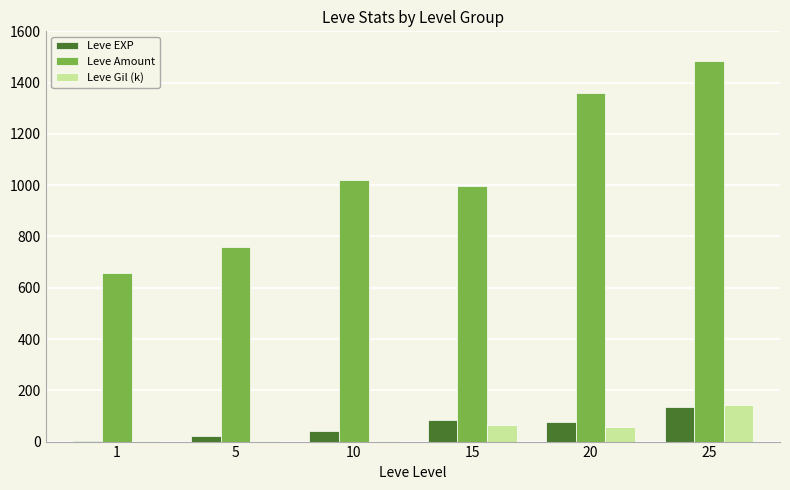

Between 5 and 20, which series saw the biggest shift?

Leve Amount